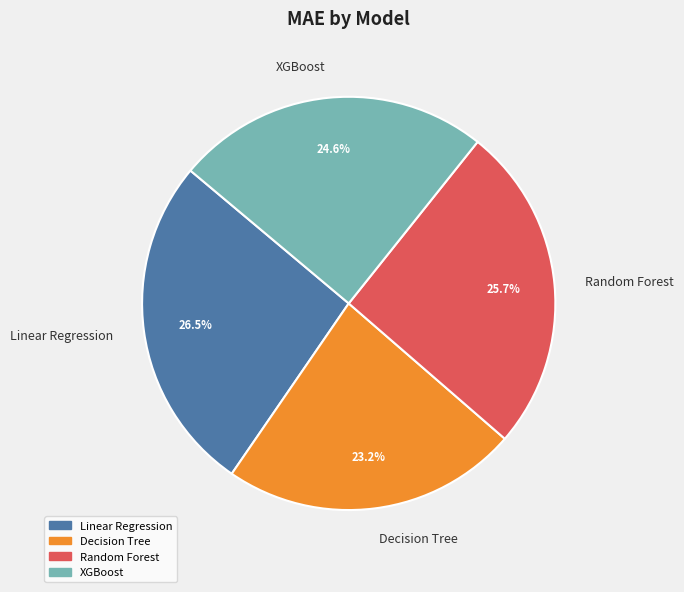

Between Decision Tree and Random Forest, which is larger?

Random Forest